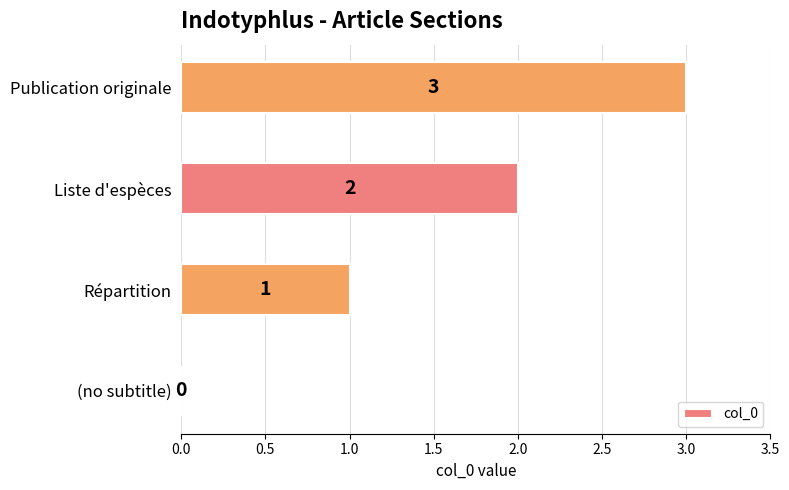

Approximately how many times larger is the value at Liste d'espèces compared to Publication originale?

0.7